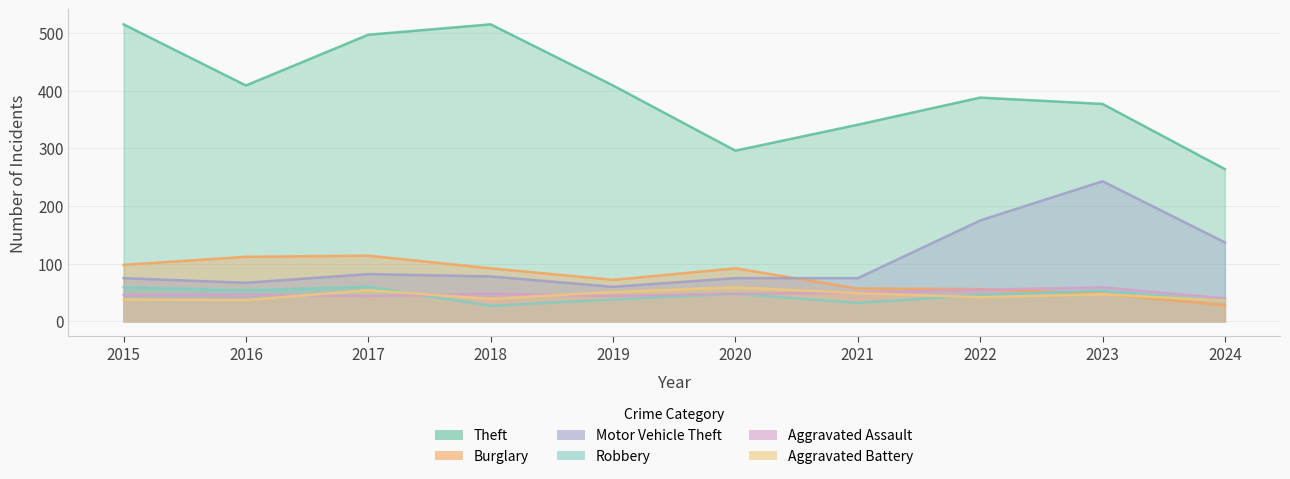

Is it true that Motor Vehicle Theft equals 42 at 2017?

False